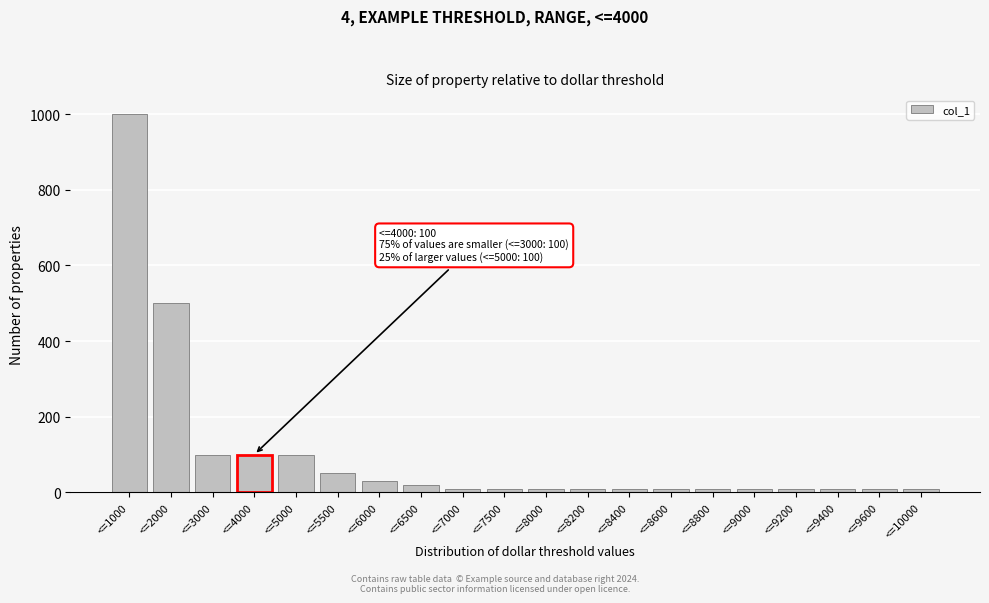

Reading right to left, what are all the values shown in this chart?

<=10000=10	<=9600=10	<=9400=10	<=9200=10	<=9000=10	<=8800=10	<=8600=10	<=8400=10	<=8200=10	<=8000=10	<=7500=10	<=7000=10	<=6500=20	<=6000=30	<=5500=50	<=5000=100	<=4000=100	<=3000=100	<=2000=500	<=1000=1000